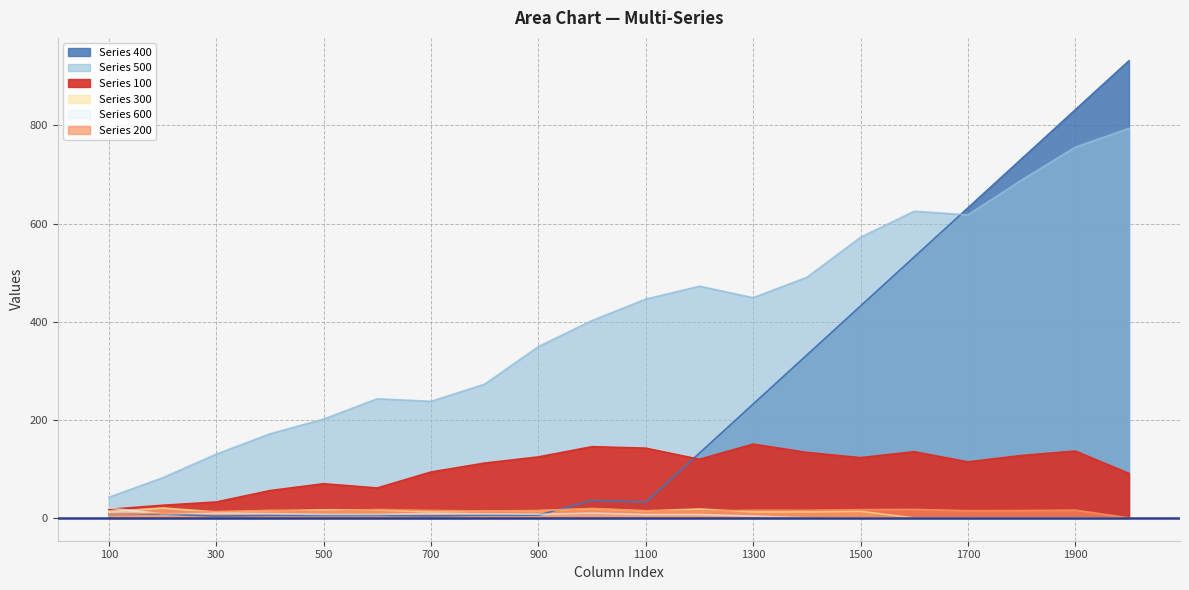

How many interior local peaks does the Series 100 series have?

5